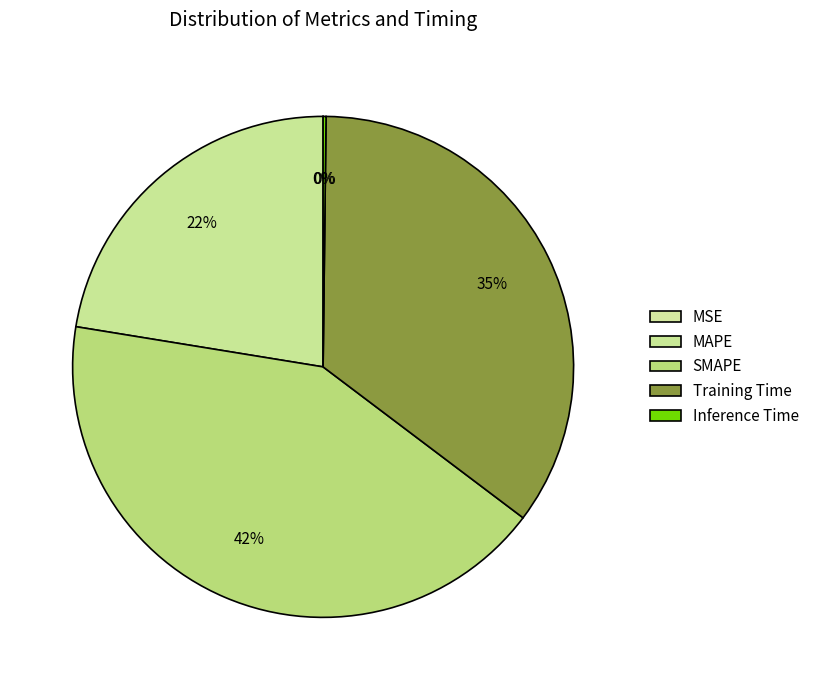

Which category has the biggest portion of the pie?

SMAPE